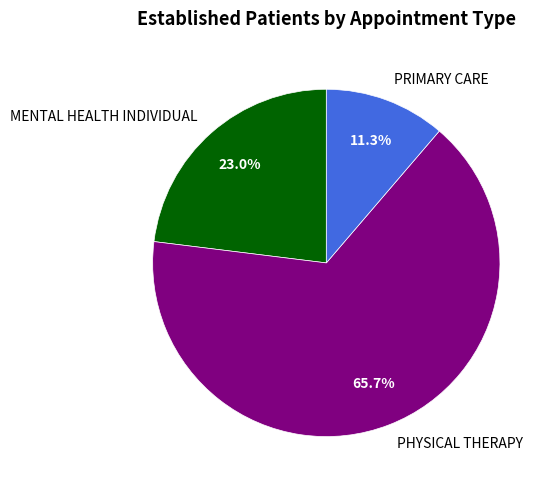

Is there any slice that represents more than half of the pie?

Yes